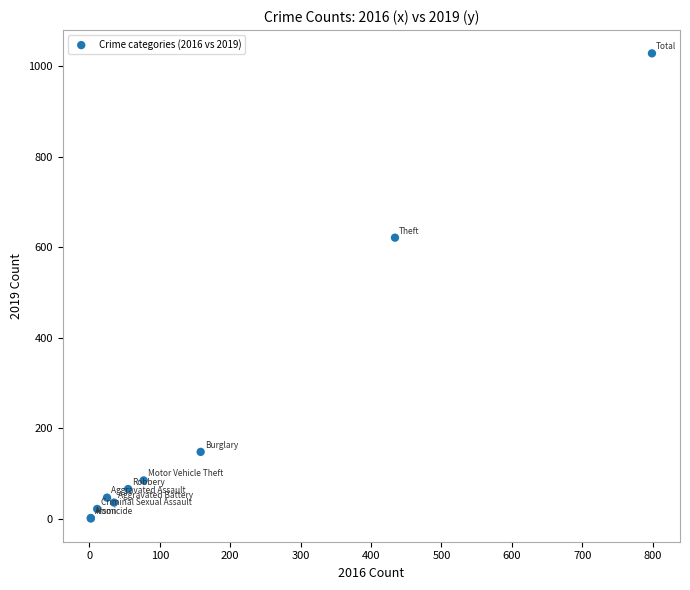

What Y value in the scatter plot is closest to 514?

621